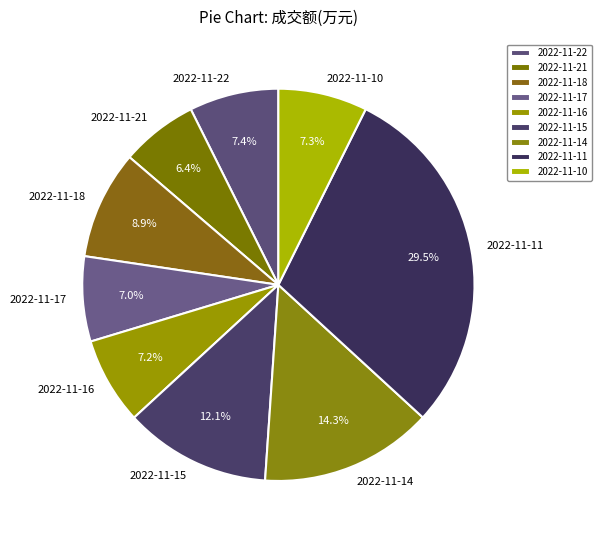

Does 2022-11-10 represent more than half of the total?

No